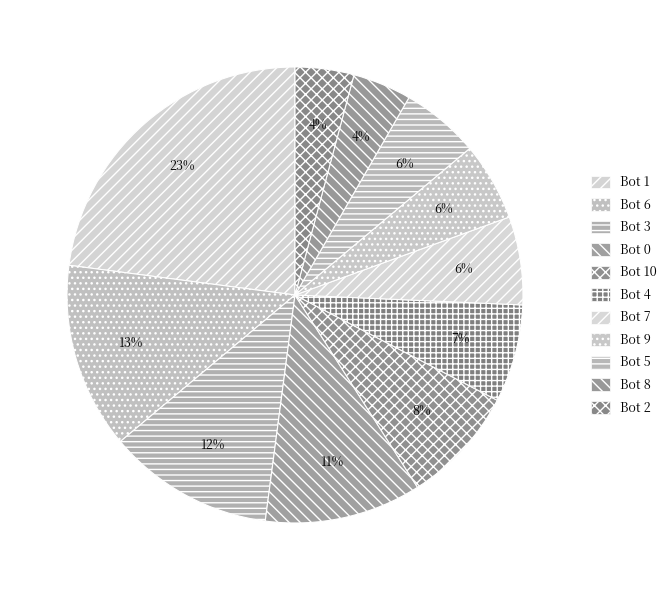

Which has a higher value, Bot 3 or Bot 0?

Bot 3